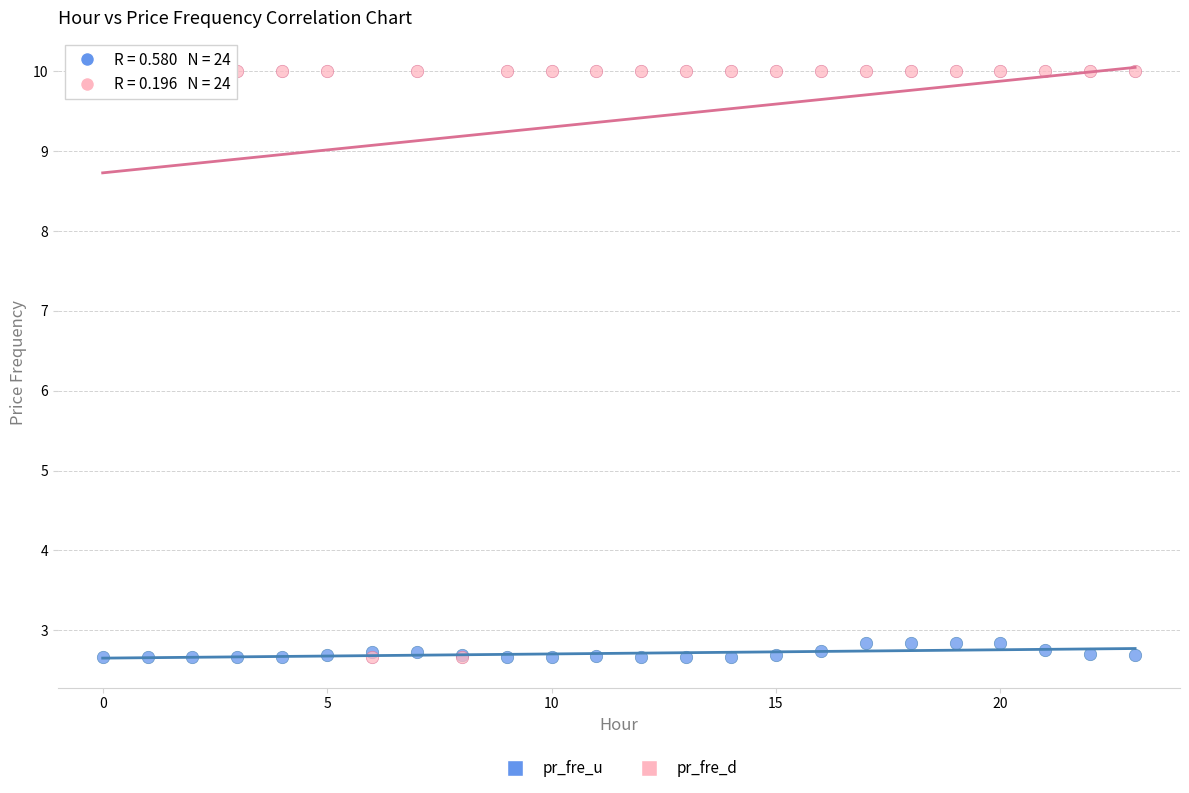

Which series has the widest spread of Y values?

pr_fre_d